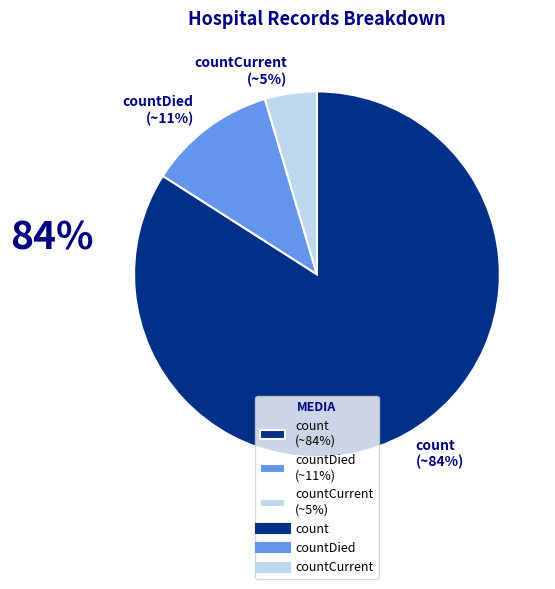

The countDied (~11%) slice represents 11% of the pie. True or false?

True